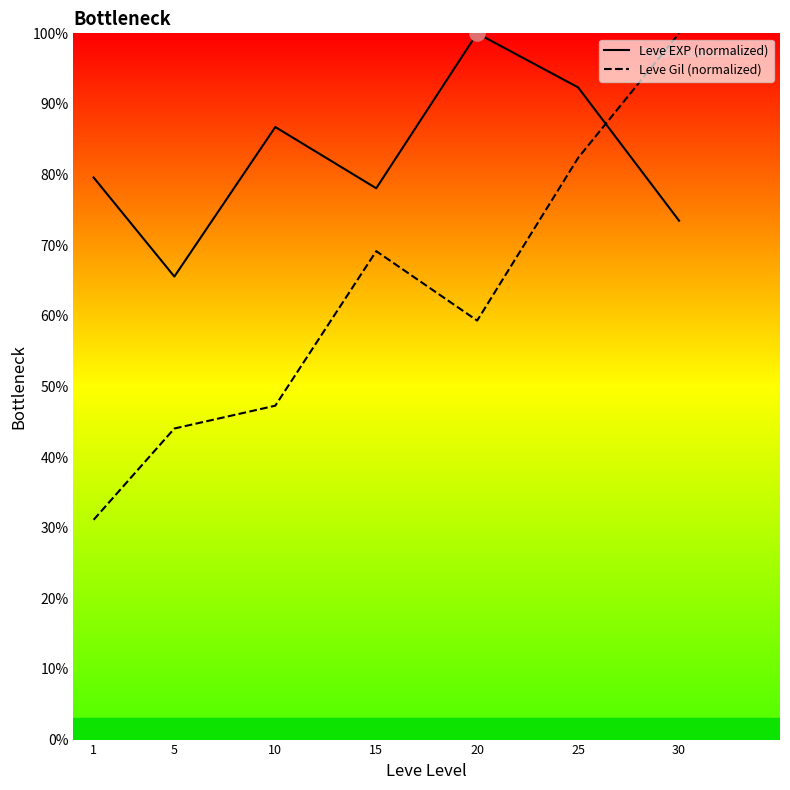

Which series has the widest spread of values?

Leve Gil (normalized)